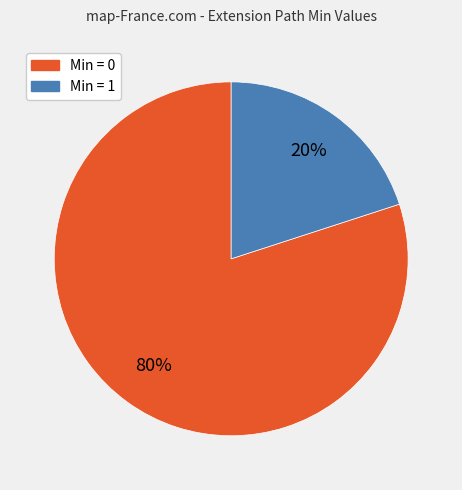

To the nearest percent, what is the average slice percentage?

50%